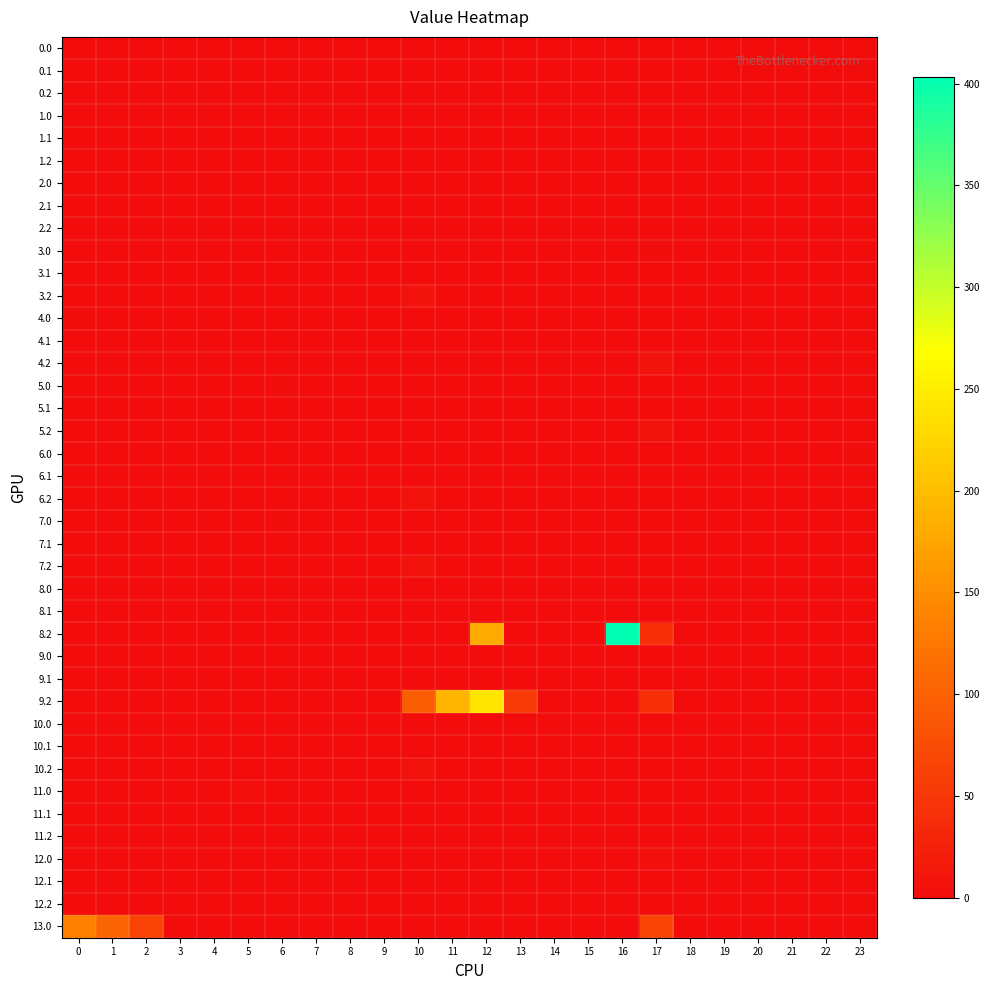

What is the spread (max minus min) of values at 12?

242.5